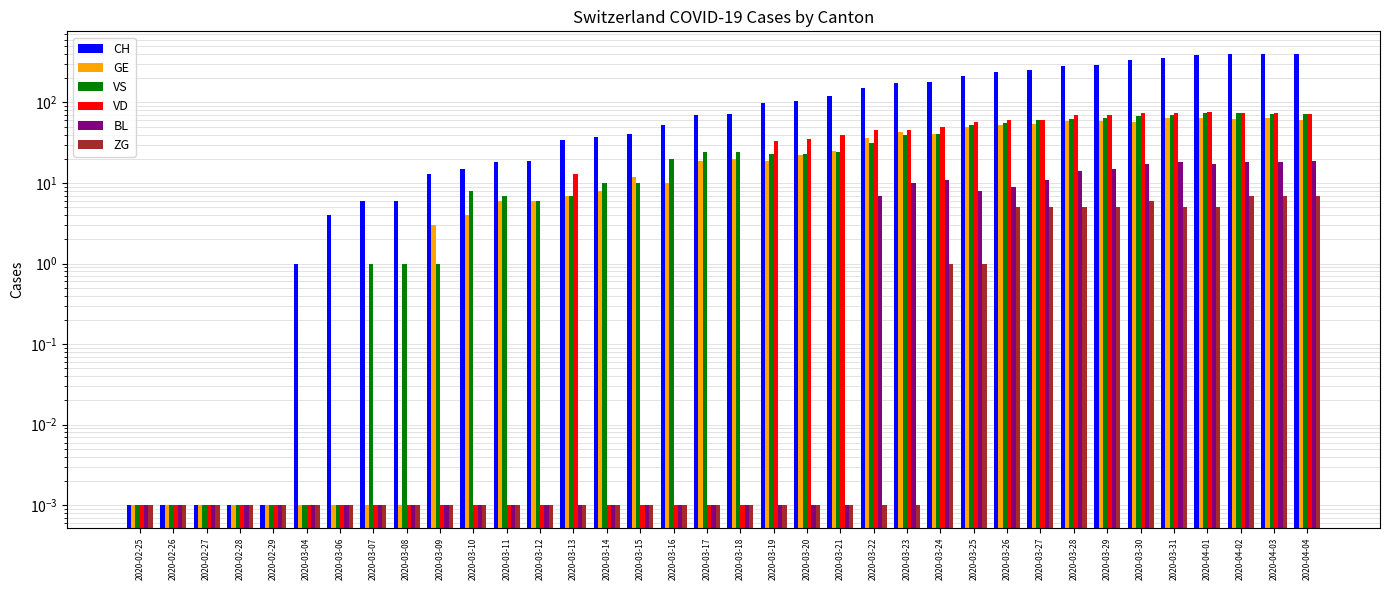

What is the average value of the VS series?

28.4